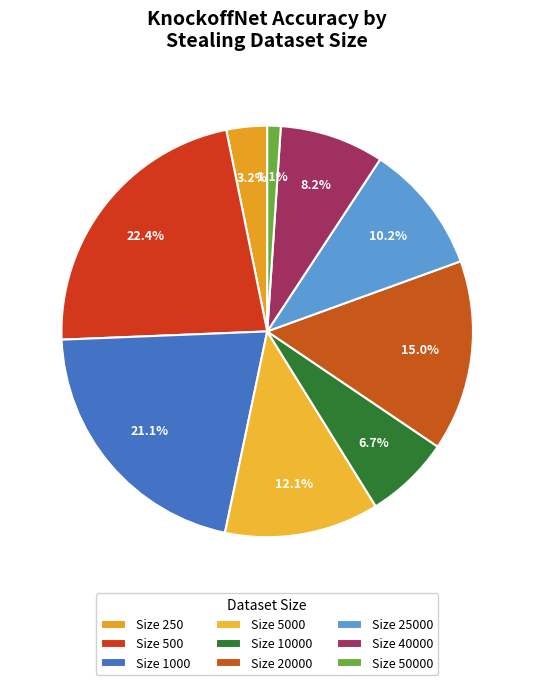

Which slice is the smallest?

Size 50000